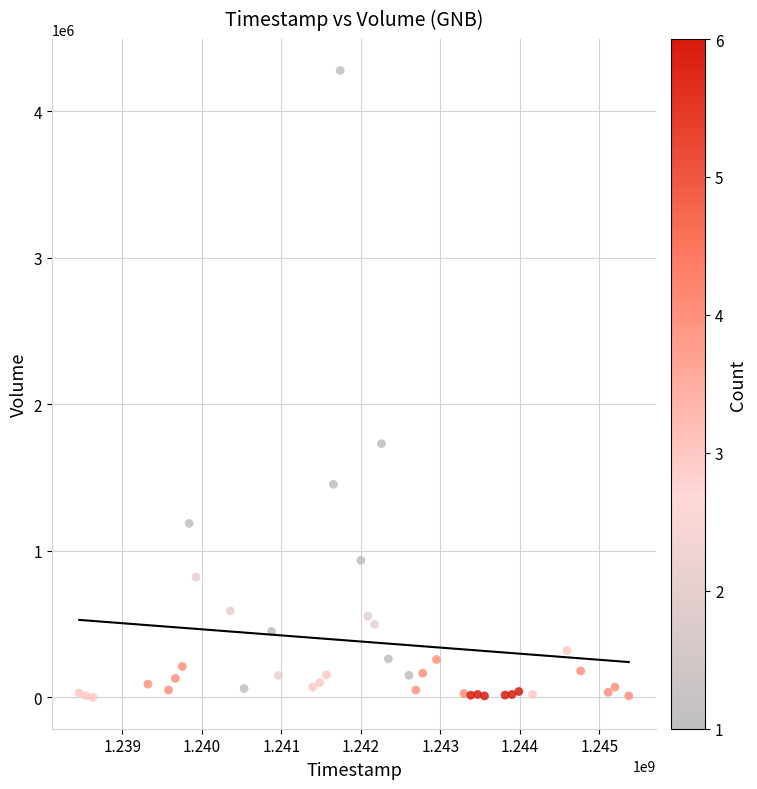

What Y value in the scatter plot is closest to 2139250?

1731500